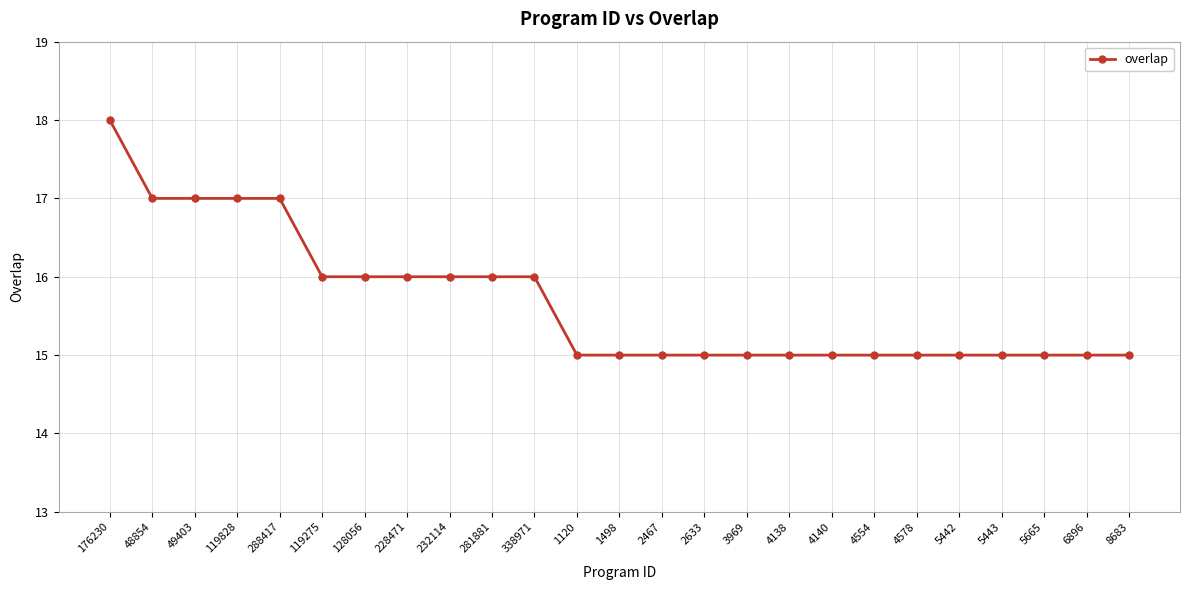

What is the approximate value at 8683?

15